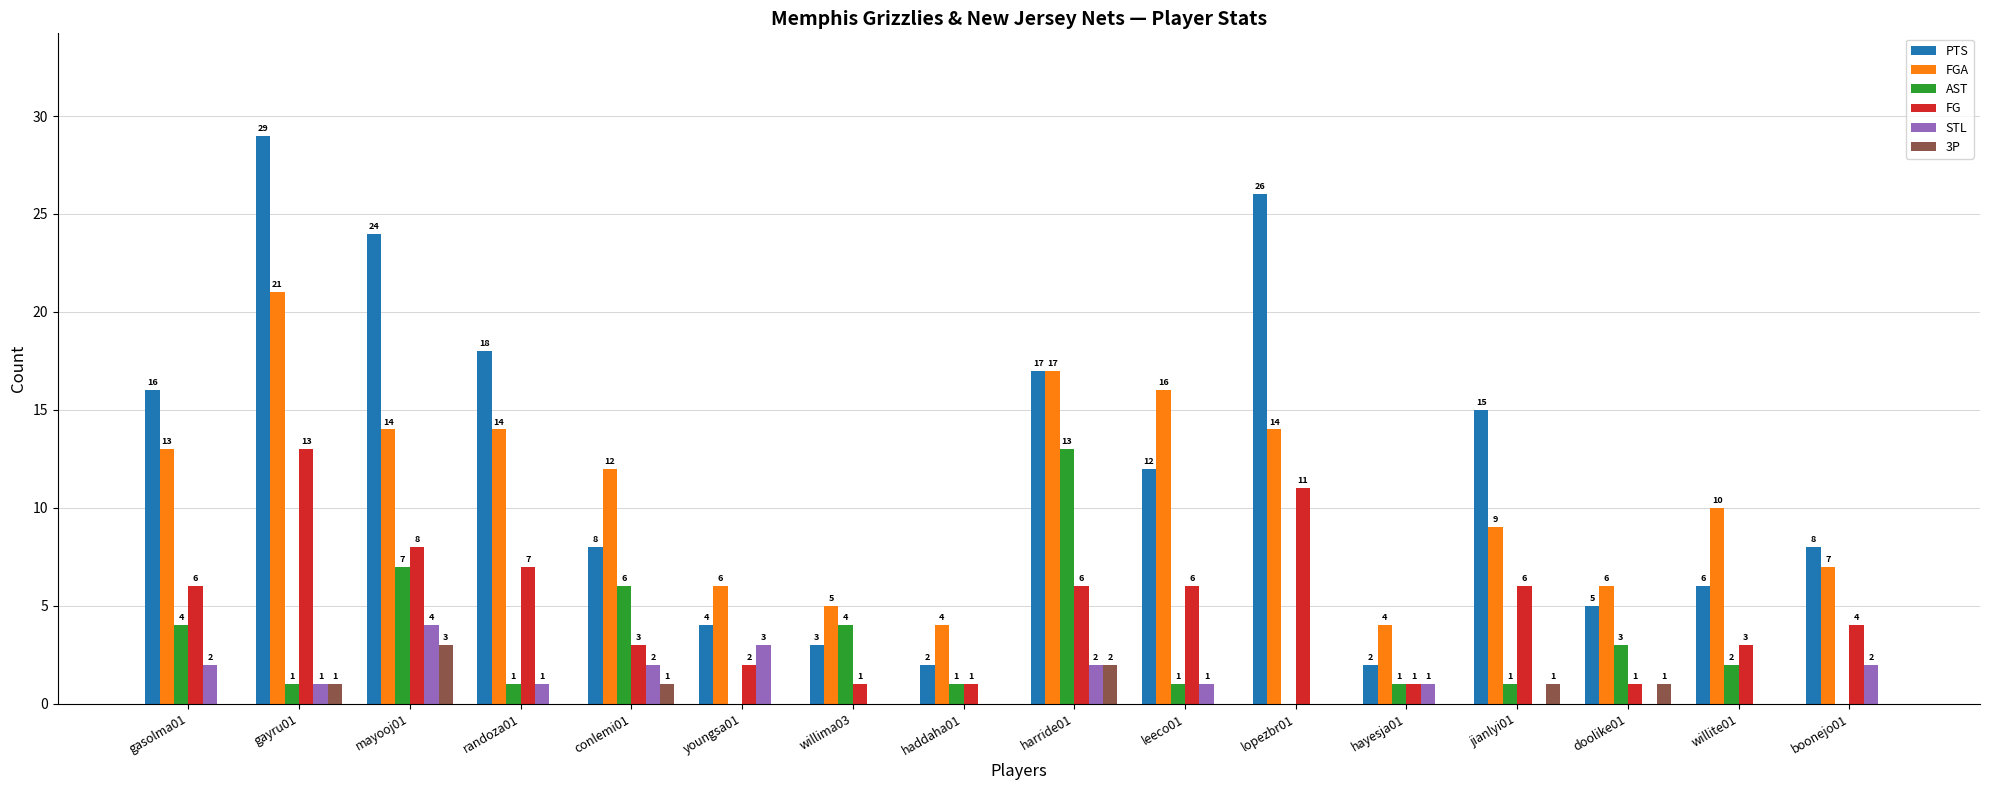

What is the maximum value for FGA?

21